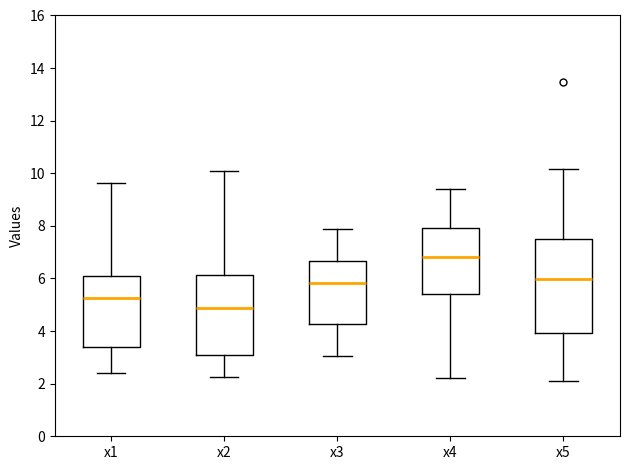

Where is the lower edge of the box for x1 on the y-axis? The values are not printed on the chart, so give them approximately, as read against the axis.

3.4